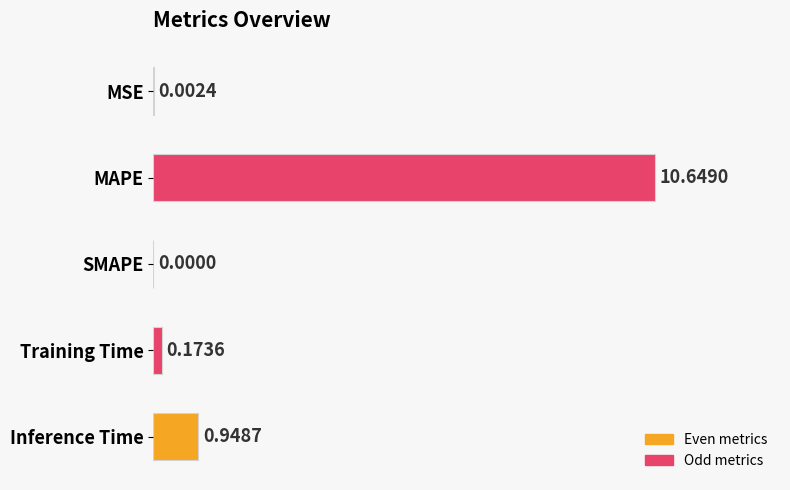

How many positive values are there?

4